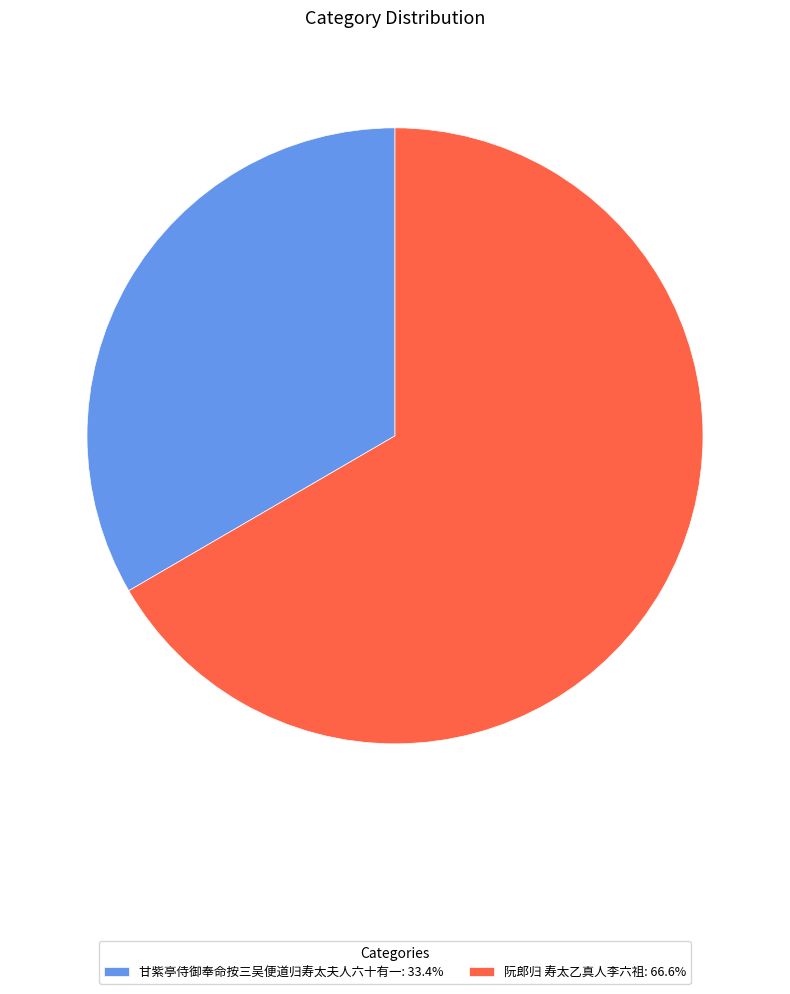

Is the sum of 甘紫亭侍御奉命按三吴便道归寿太夫人六十有一: 33.4% and 阮郎归 寿太乙真人李六祖: 66.6% greater than half?

Yes